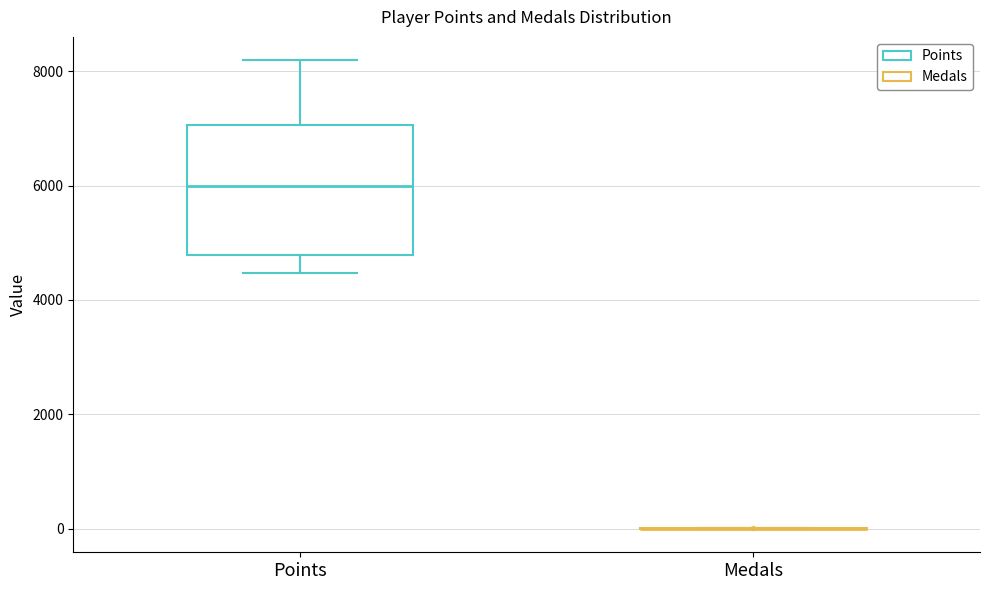

Where is the upper edge of the box for Points on the y-axis? The values are not printed on the chart, so give them approximately, as read against the axis.

7000